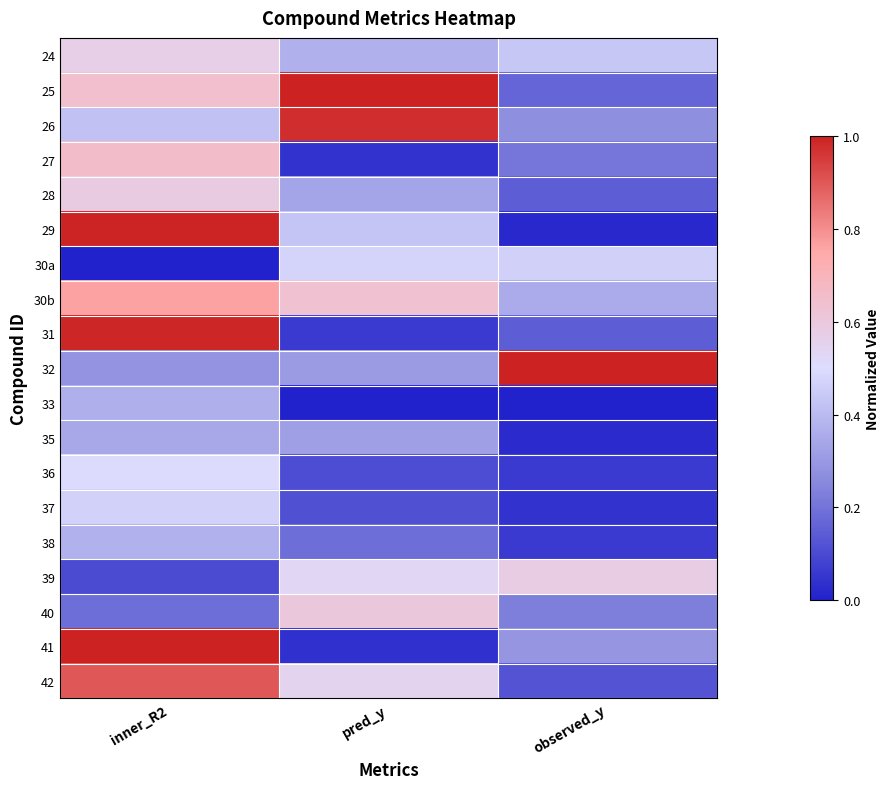

At inner_R2, list the series in order from largest to smallest.

41, 29, 31, 42, 30b, 27, 25, 28, 24, 36, 37, 26, 38, 33, 35, 32, 40, 39, 30a